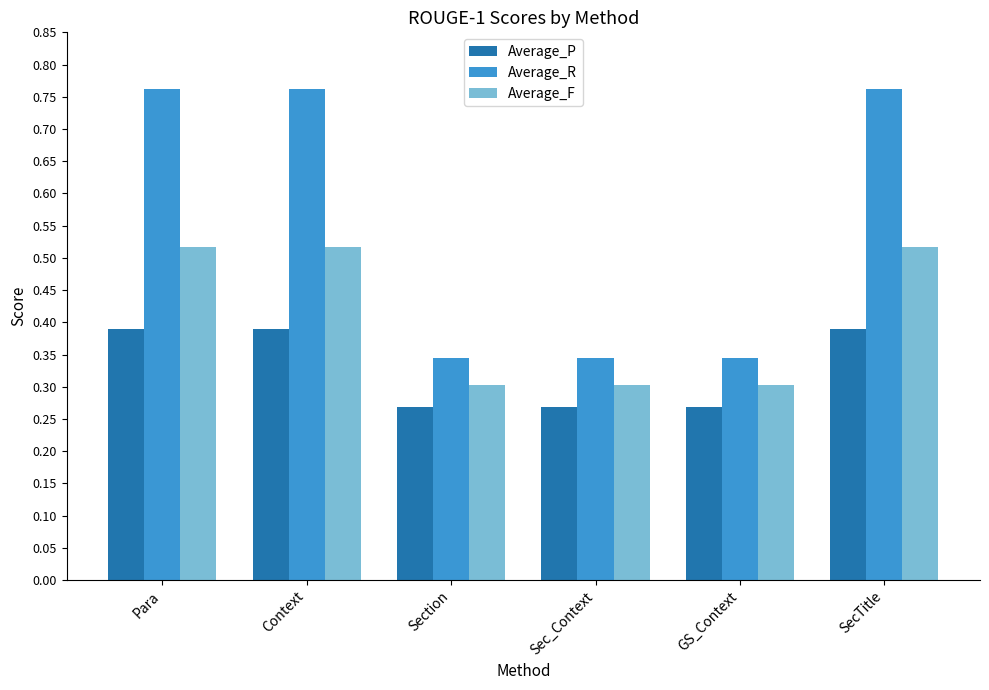

What is the label of the 5th bar from the right?

Context